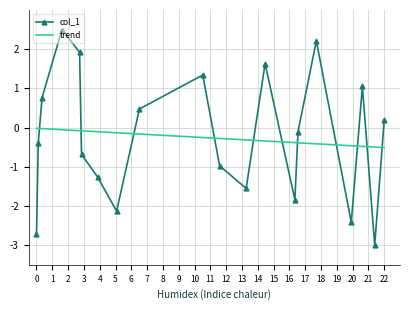

What is the difference between the maximum and minimum values in the trend series?

0.5